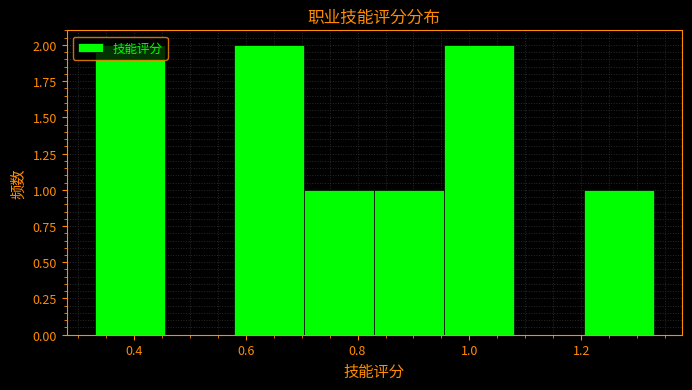

How tall is the bar that spans 1.205 to 1.330 on the x-axis? Neither the bar edges nor the heights are printed on the chart, so give them approximately, as read against the axes.

1